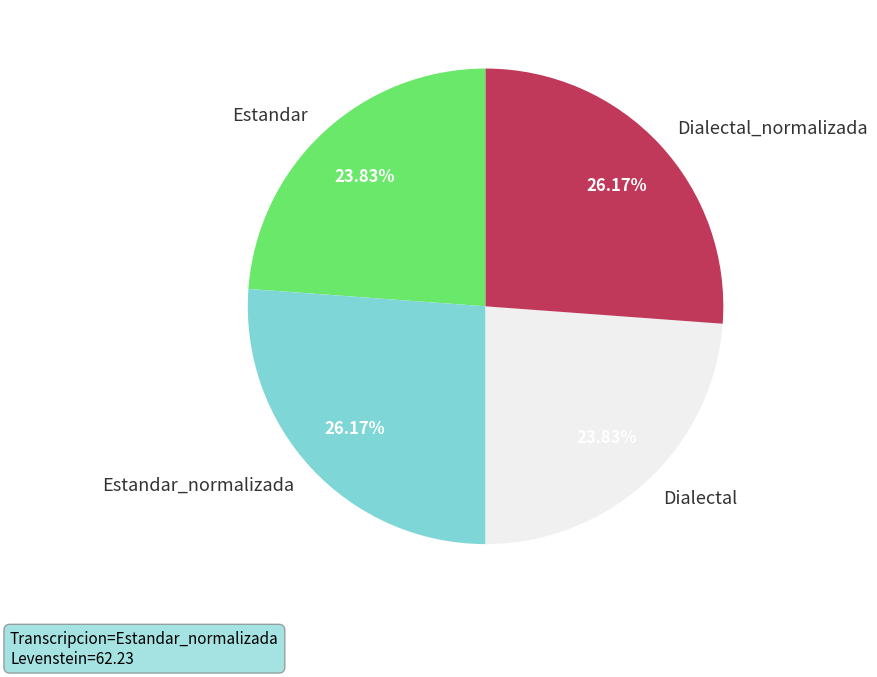

Which has a higher value, Estandar or Dialectal_normalizada?

Dialectal_normalizada